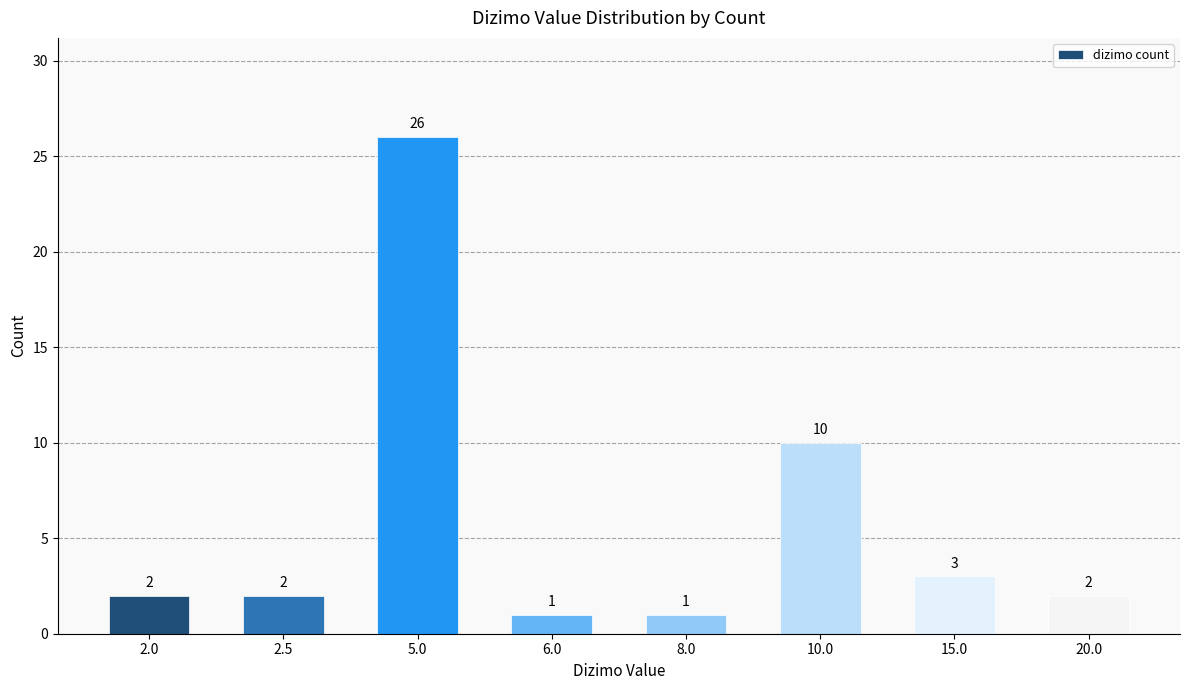

Reading right to left, list all the values displayed in this chart.

20.0=2	15.0=3	10.0=10	8.0=1	6.0=1	5.0=26	2.5=2	2.0=2